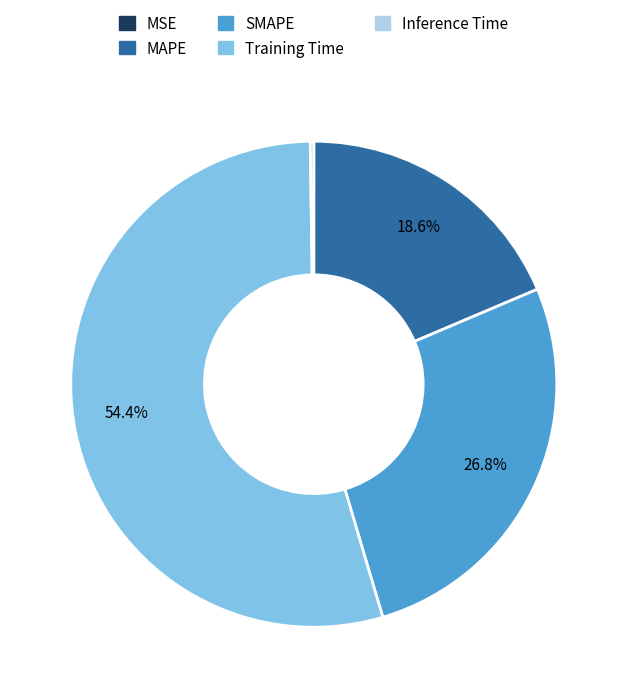

To the nearest percent, what is the average slice percentage?

20%